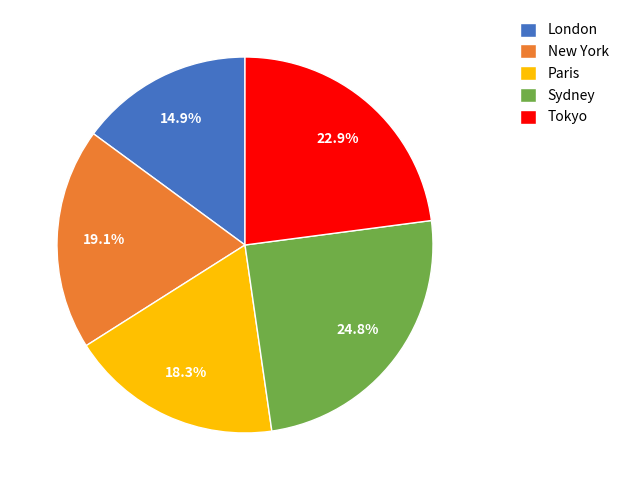

How many slices are in this pie chart?

5